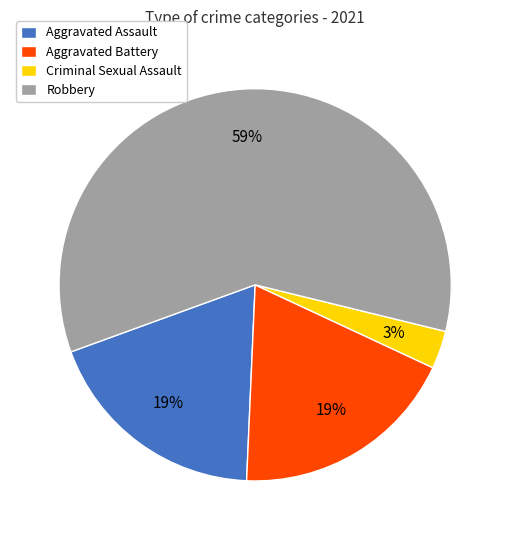

Which category accounts for the majority?

Robbery